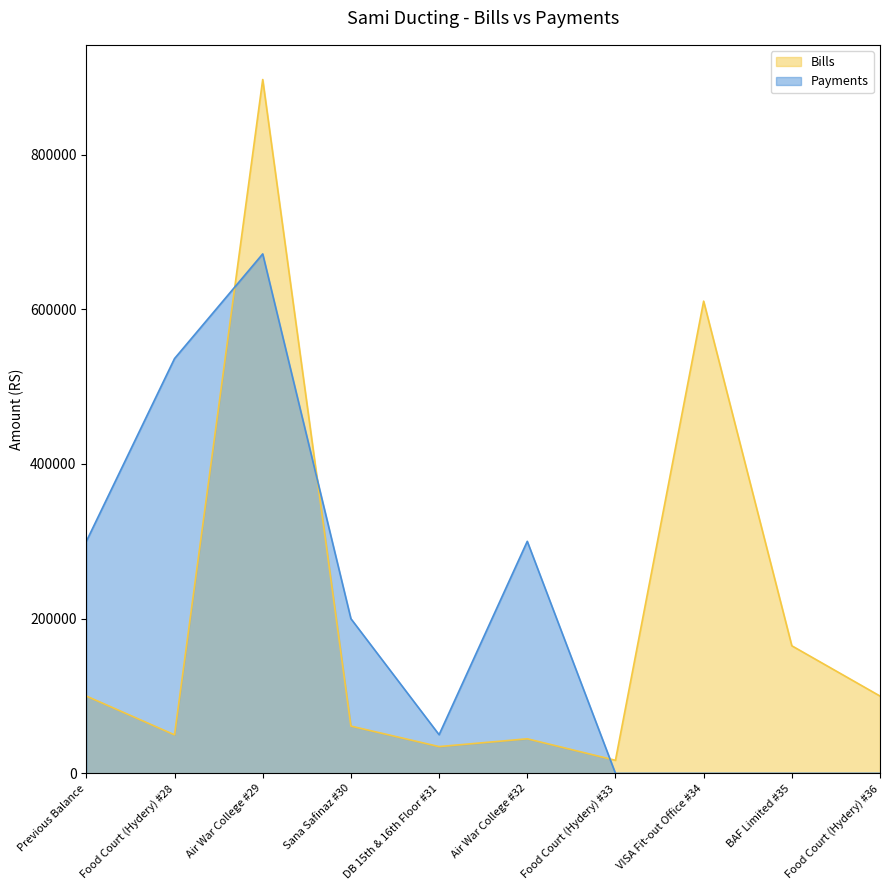

Where does the Payments series first go above 200000?

Previous Balance